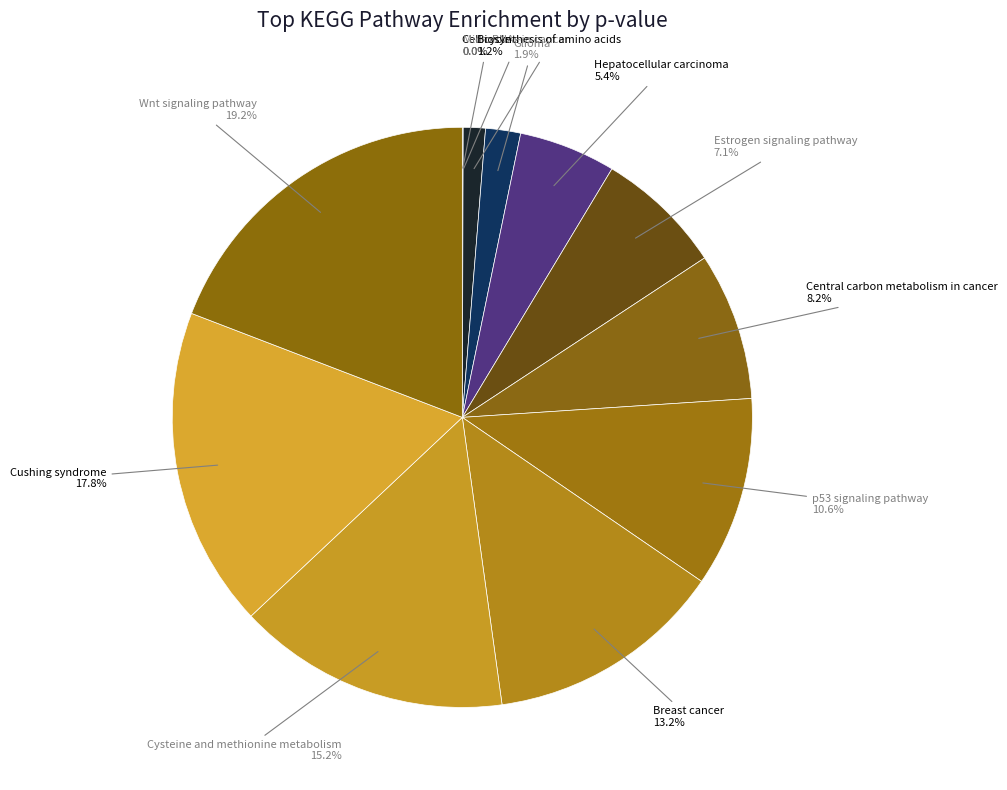

Does p53 signaling pathway account for over 50% of the chart?

No